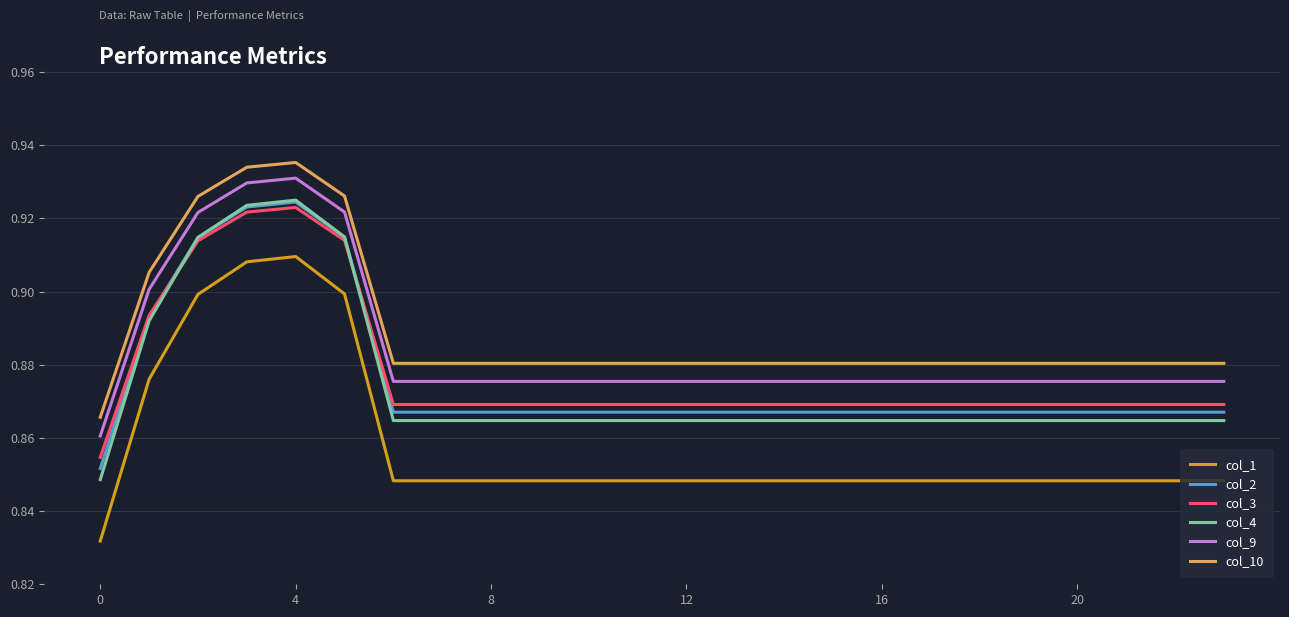

True or false: col_4 and col_10 intersect in this chart.

False